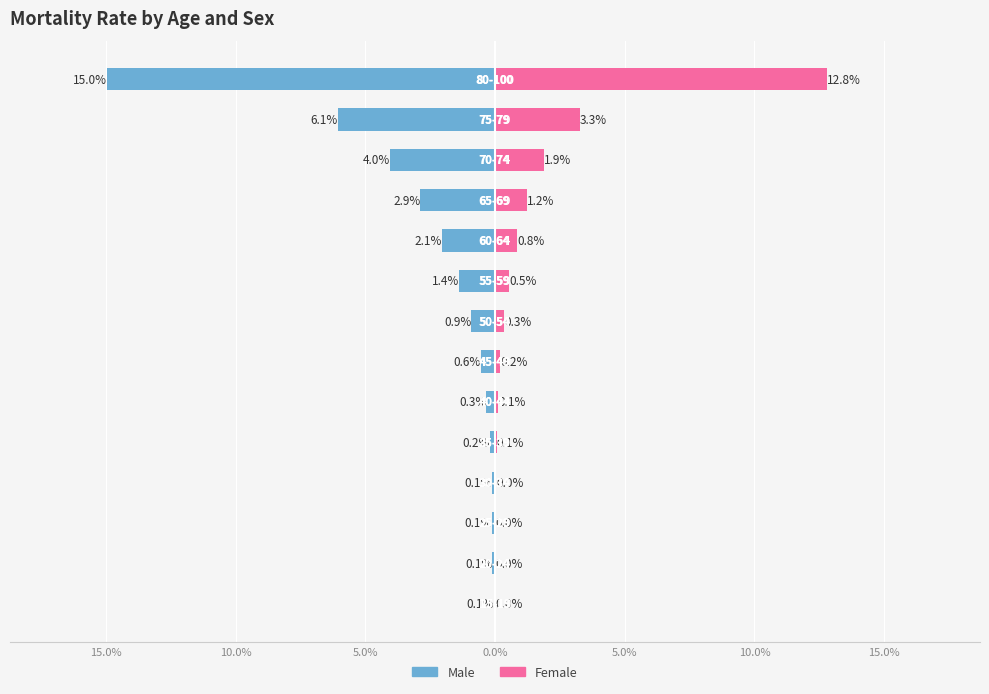

True or false: Male has a value of -0.0 at 5.0%.

False